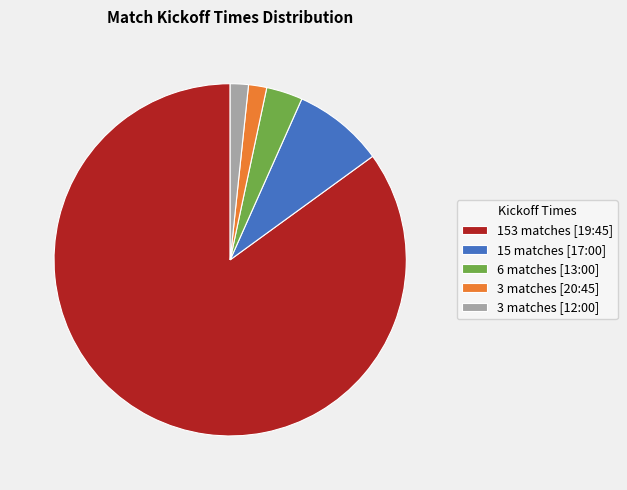

Which slice is the largest?

153 matches [19:45]